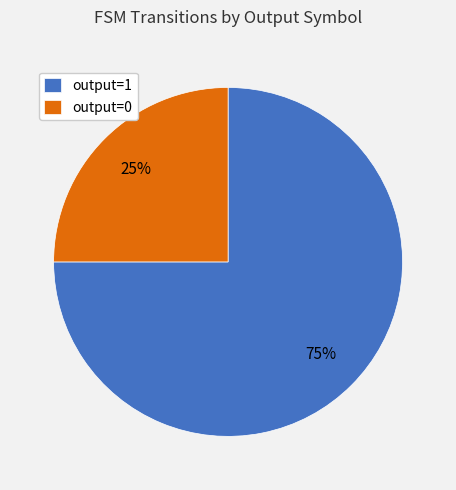

To the nearest percent, what is the difference between the largest and smallest slice percentages?

50%